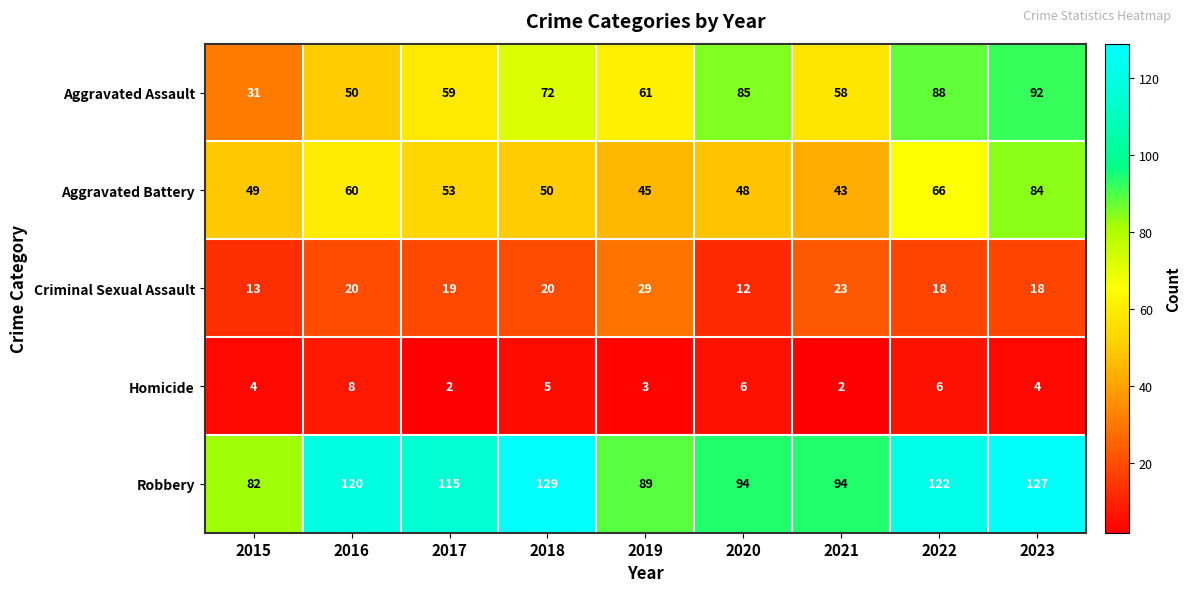

How many data points does each series have?

9